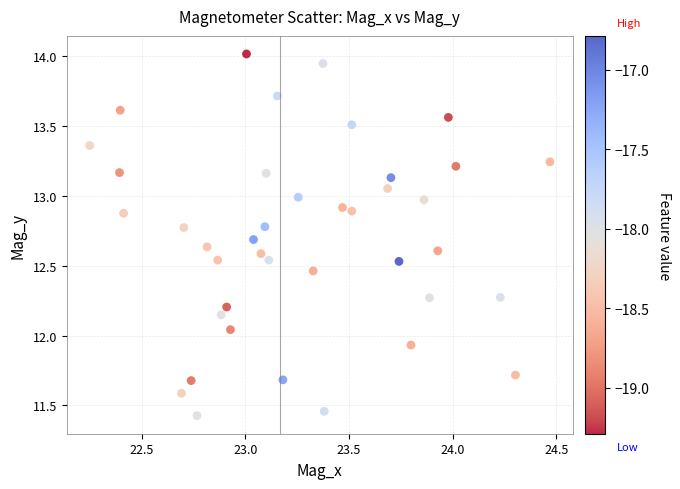

What is the range of Y values (max minus min)?

2.6